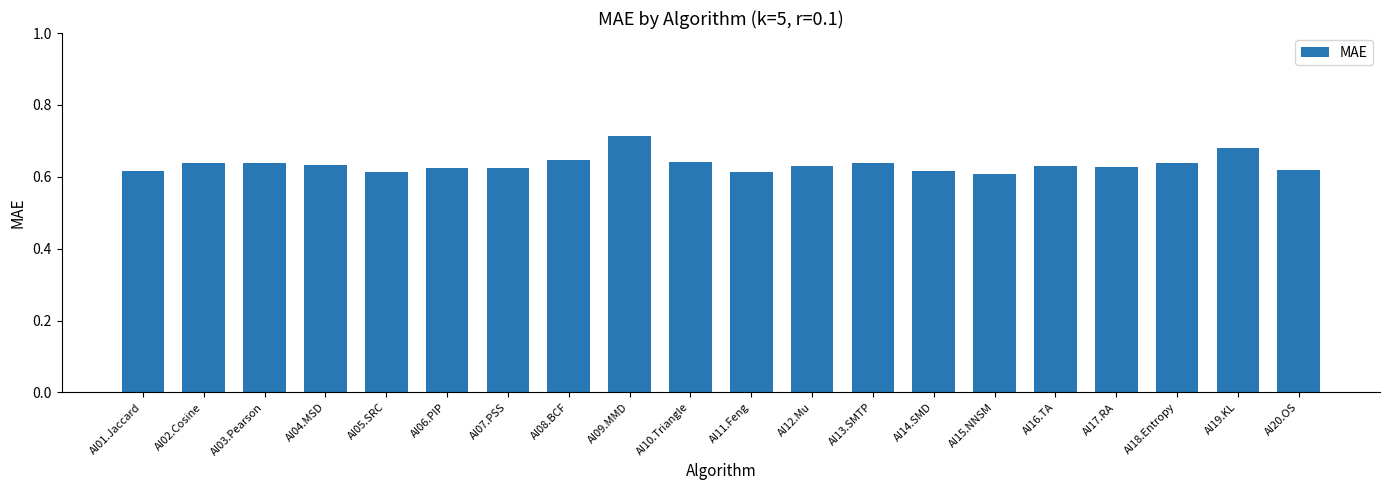

What is the sum of all values?

12.7